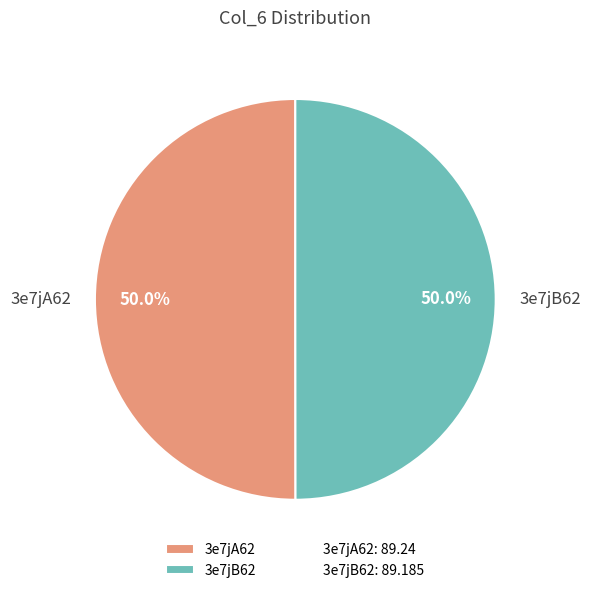

Approximately how many times larger is the value at 3e7jB62 compared to 3e7jA62?

1.0